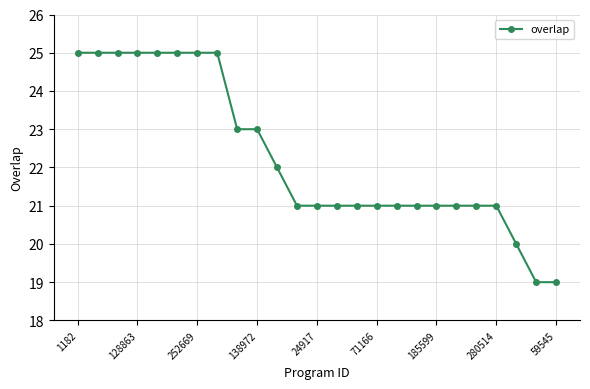

Count the values in the range 21 to 25.

22